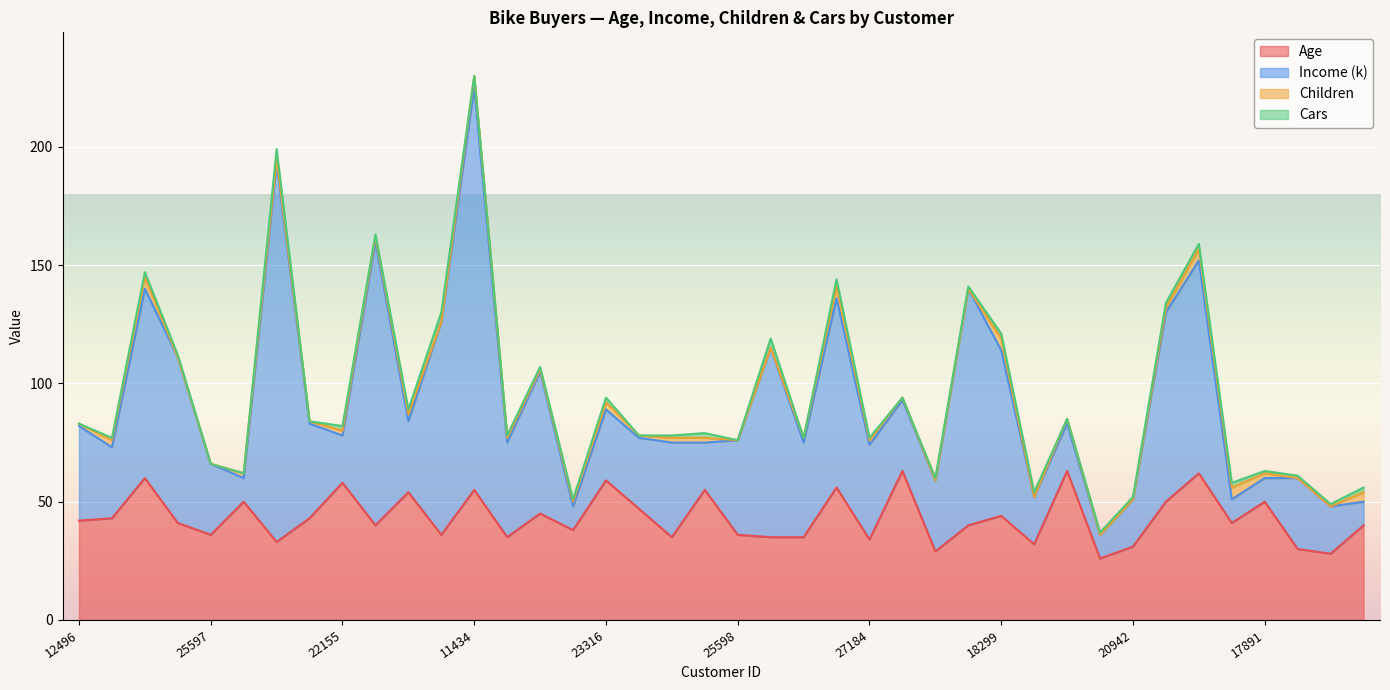

How many values in the Cars series exceed 1?

15